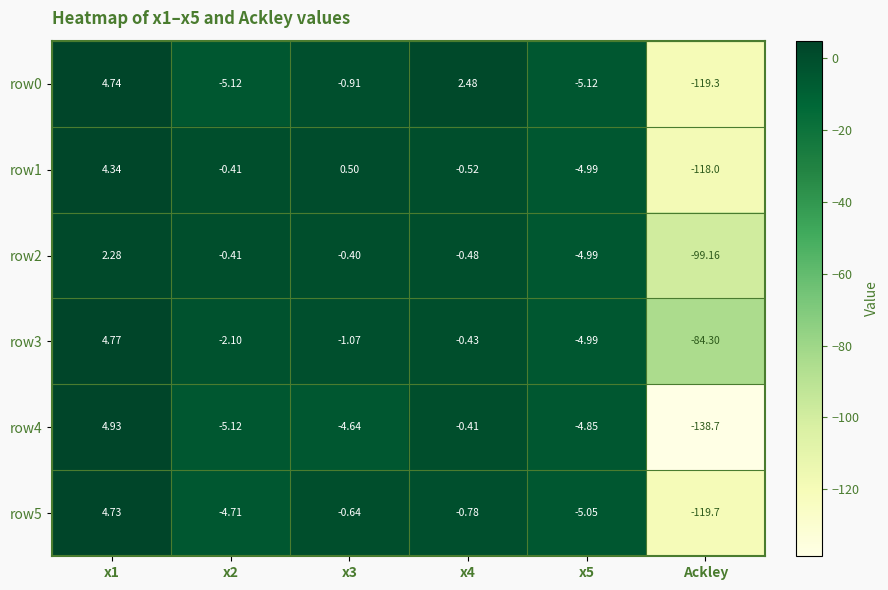

Which series has the widest spread of values?

row4